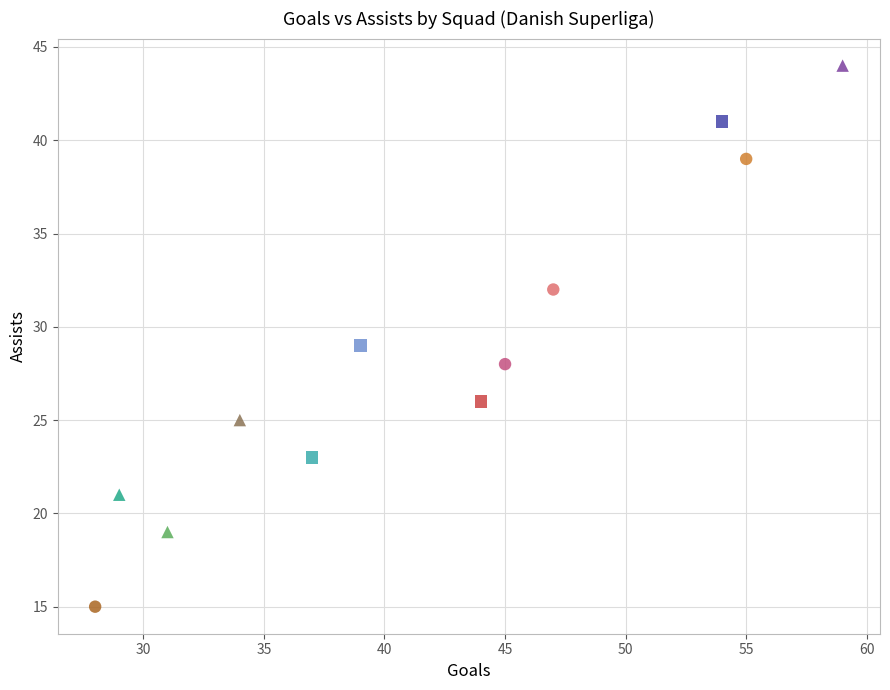

What are all the series names shown in the legend?

Aalborg, AGF, Brøndby, FC Copenhagen, Midtjylland, Nordsjælland, Odense, Randers, Silkeborg, SønderjyskE, Vejle BK, Viborg